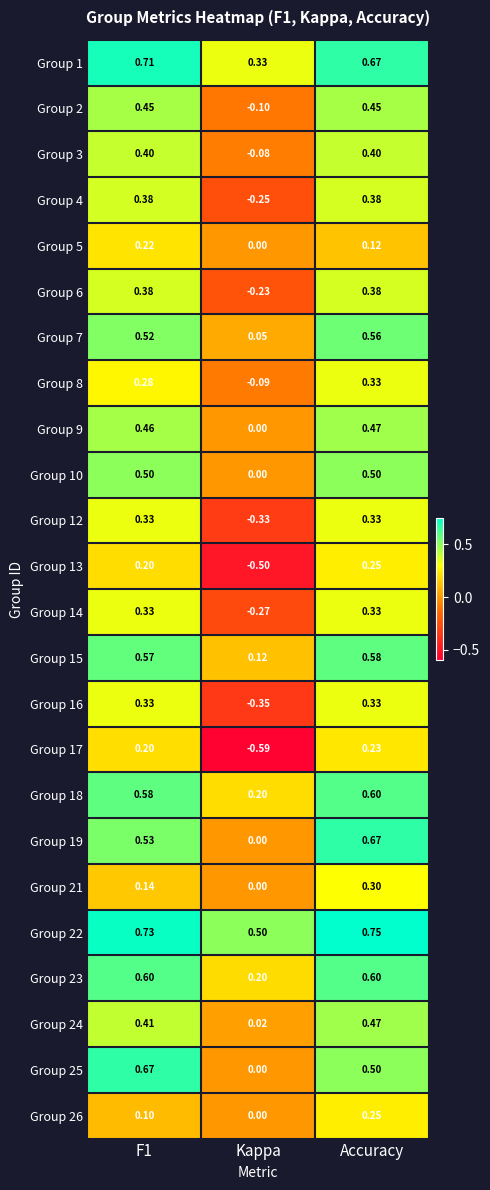

Which label corresponds to the smallest value in the chart?

Kappa